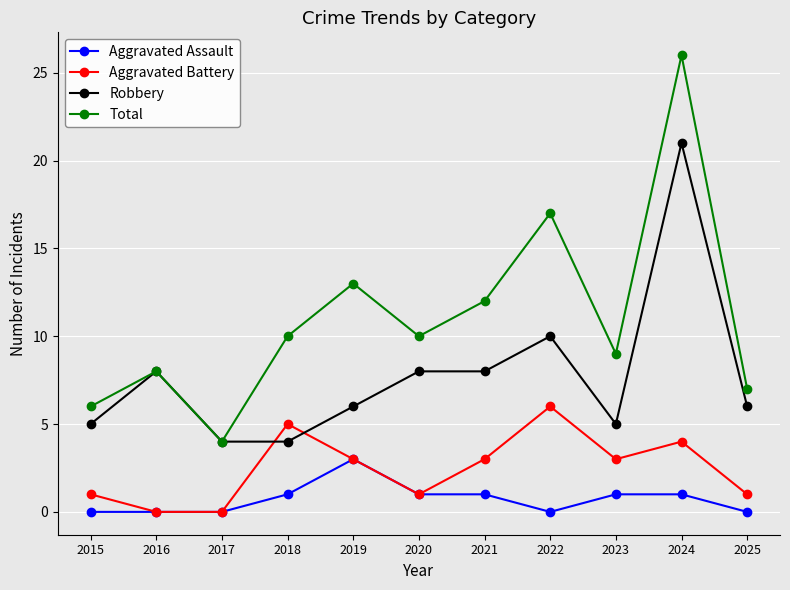

True or false: Total and Aggravated Assault cross at least once.

False